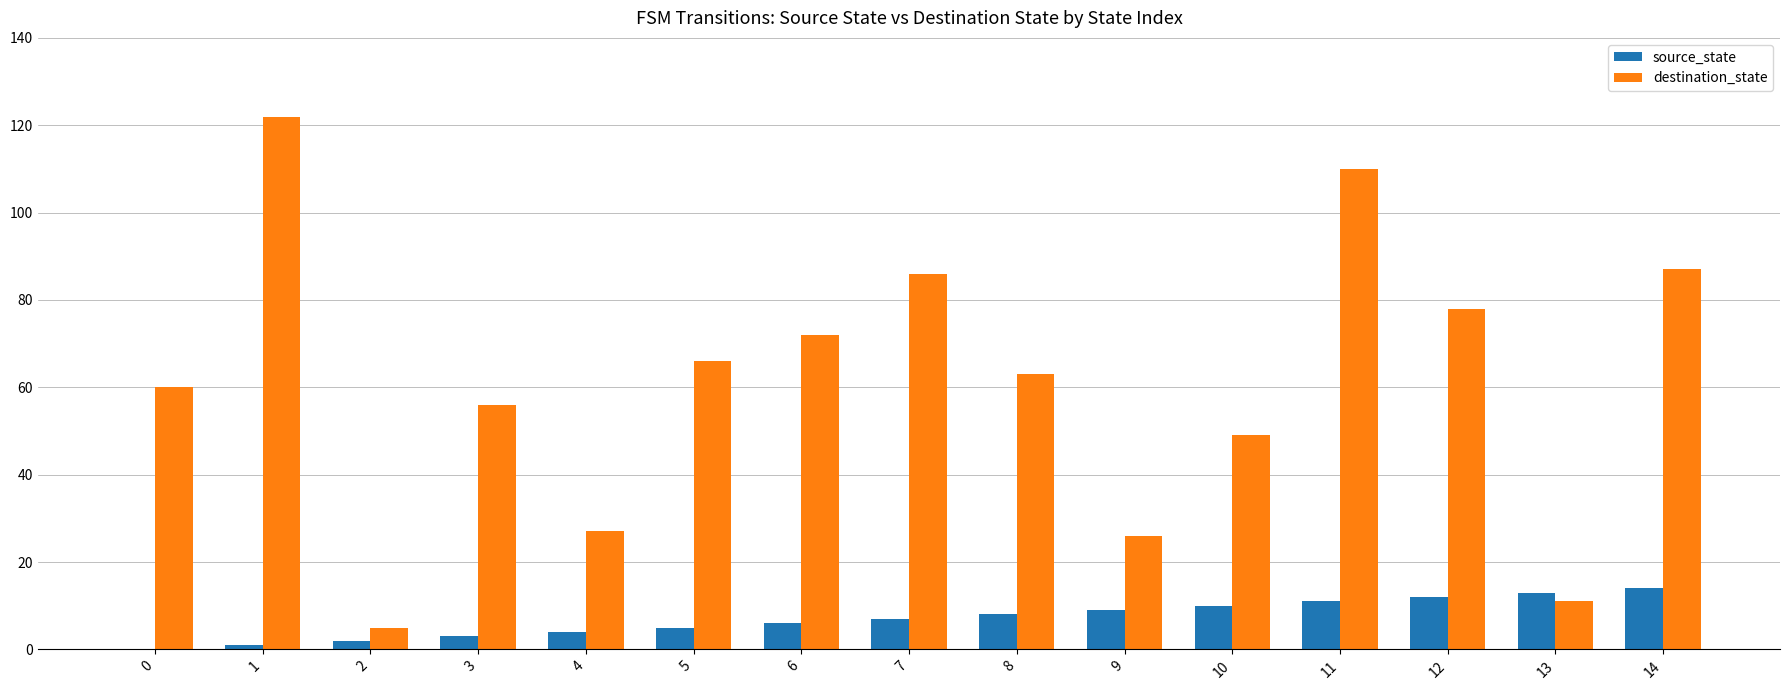

Is it true that destination_state equals 26 at 9?

True